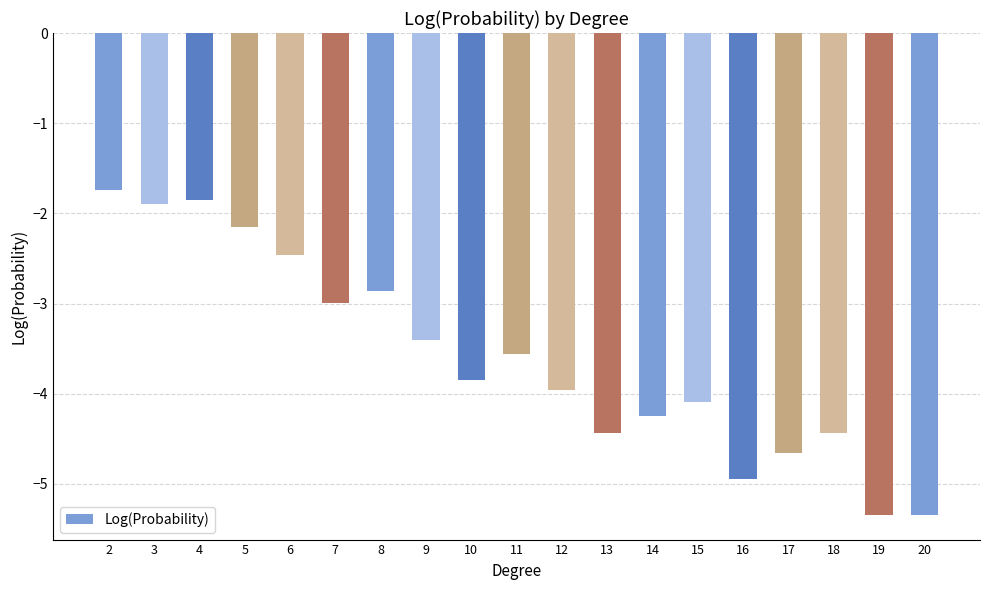

At which label is the value closest to -3?

7